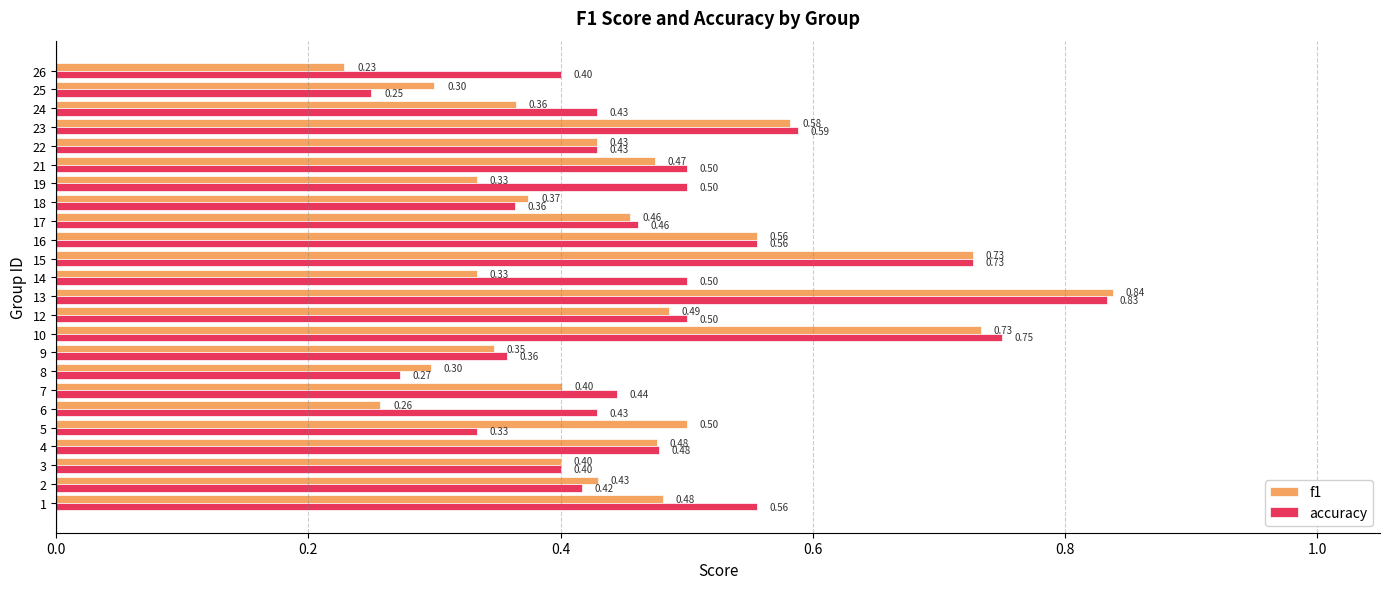

How many data points does each series have?

24